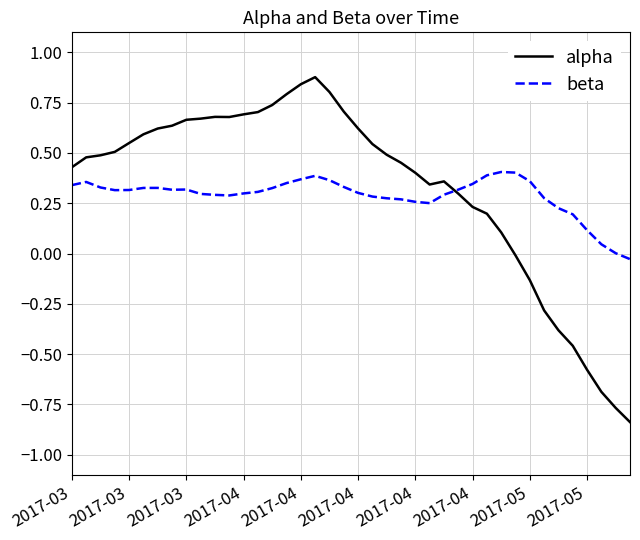

Rank the series by their maximum value, from lowest to highest.

beta, alpha